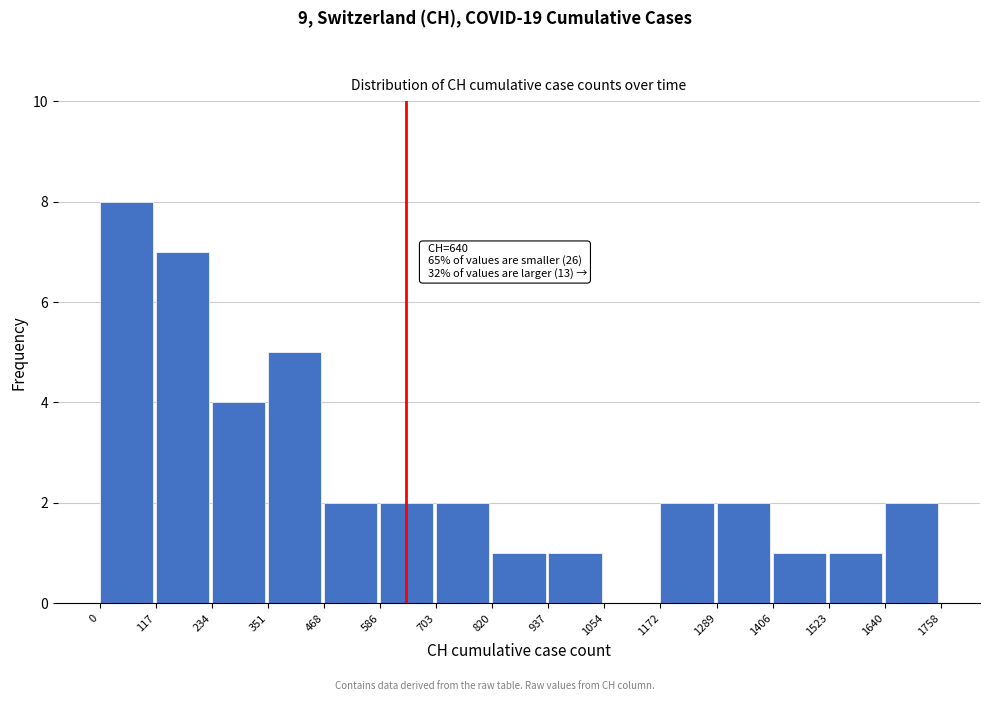

Over which range of the x-axis is the bar tallest?

0 to 117